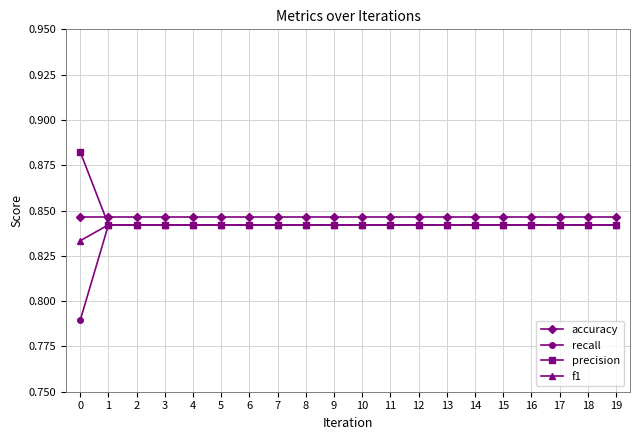

The value of precision at 6 is 0.3. True or false?

False